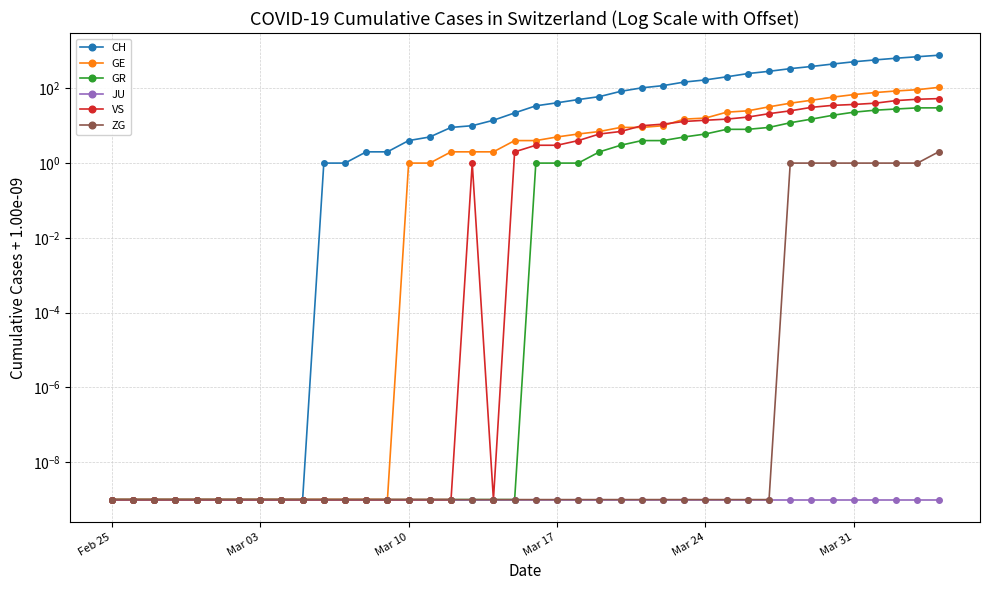

Is the value of JU at 10 greater than the value of ZG at 20?

No